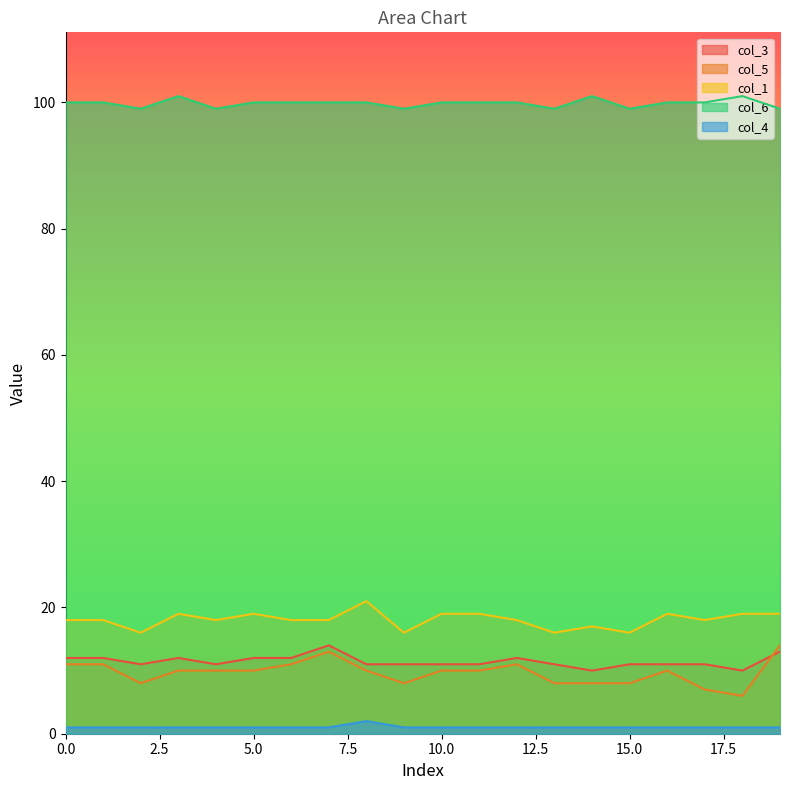

True or false: col_5 has a value of 14 at 10.0.

False